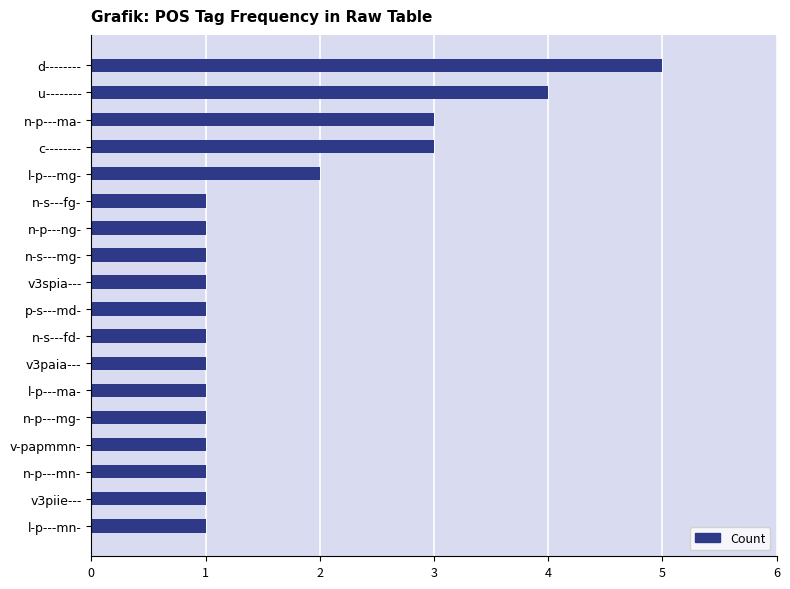

What is the ratio of the value at n-s---fg- to the value at l-p---mn-?

1.0